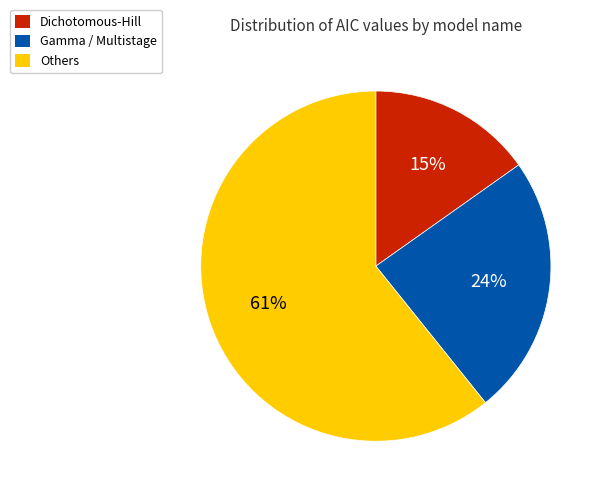

Is it true that Dichotomous-Hill is 8% of the pie?

False